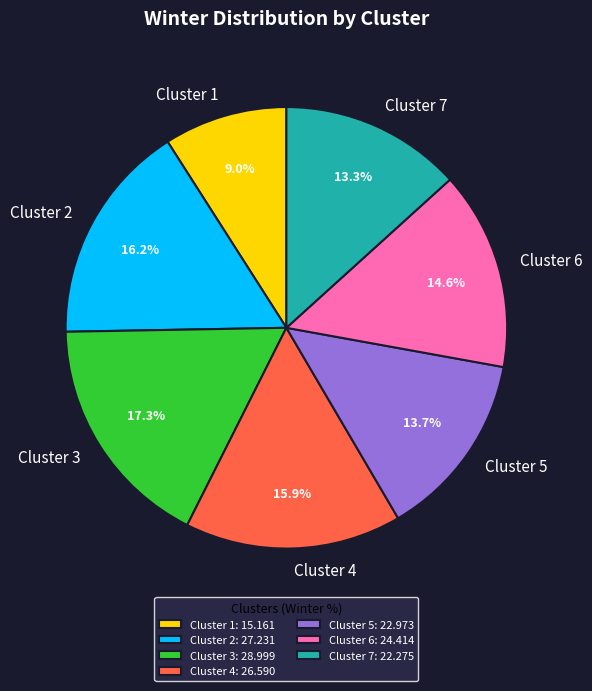

Approximately how many times larger is the value at Cluster 6 compared to Cluster 1?

1.6